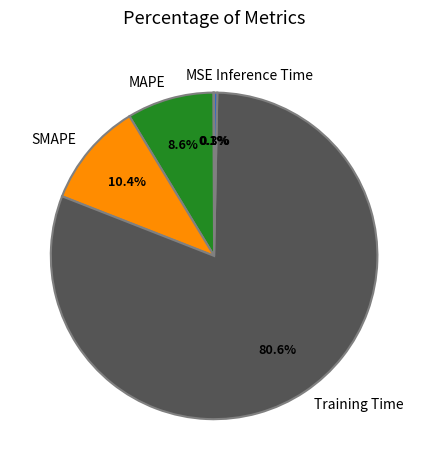

Is there any slice that represents more than half of the pie?

Yes